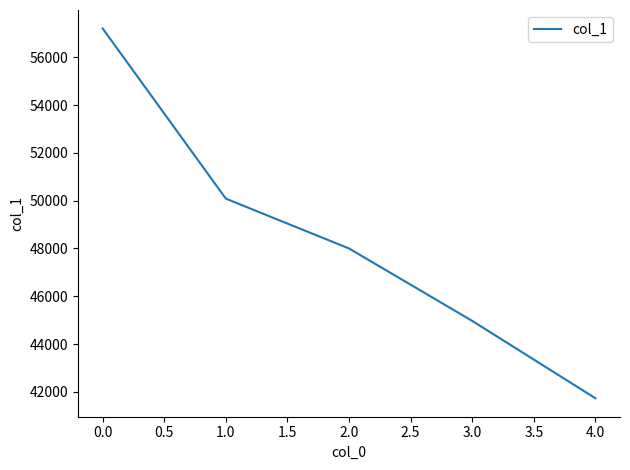

What is the sum of the values at 1.0 and 0.0?

107291